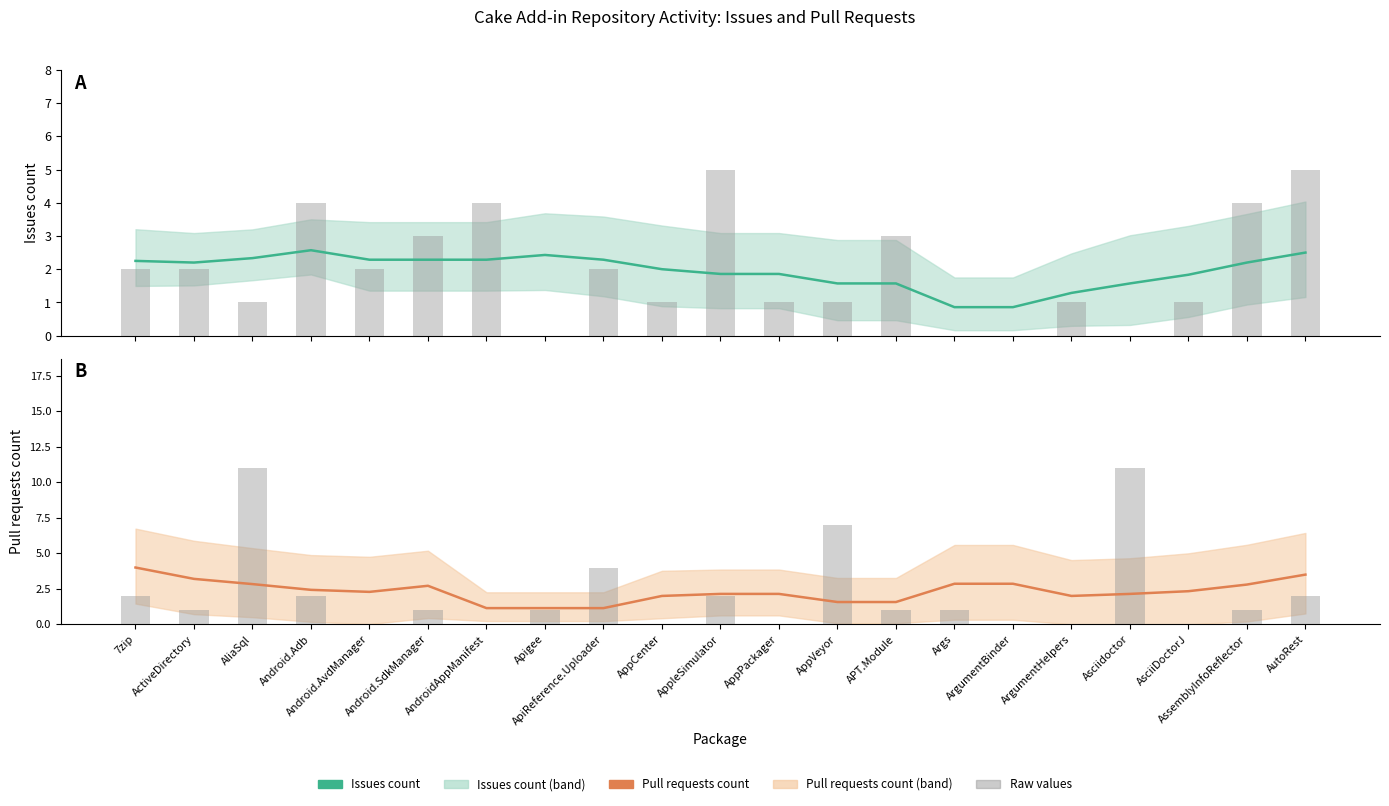

Is it true that Issues count (raw) equals 1.0 at AppVeyor?

True